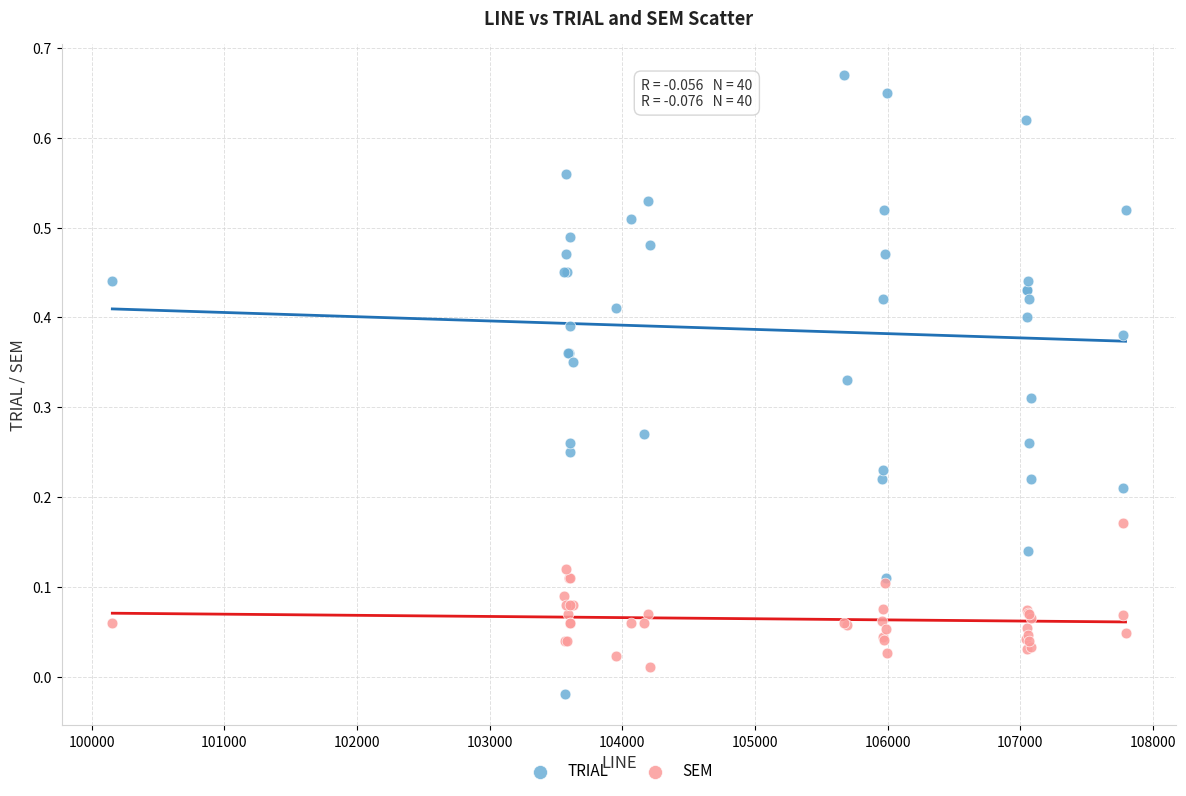

Which series has the largest Y range (max minus min)?

TRIAL